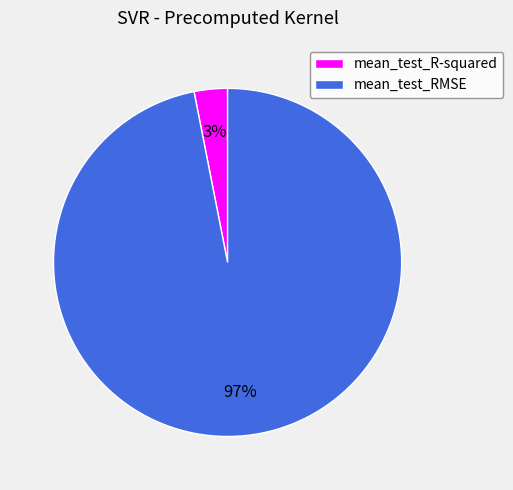

To the nearest percent, what is the average slice percentage?

50%